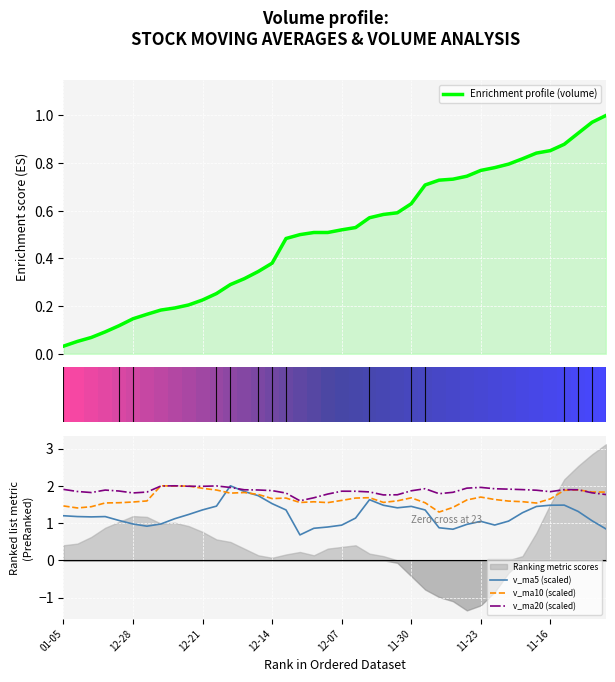

What is the maximum value for v_ma10 (scaled)?

2.0